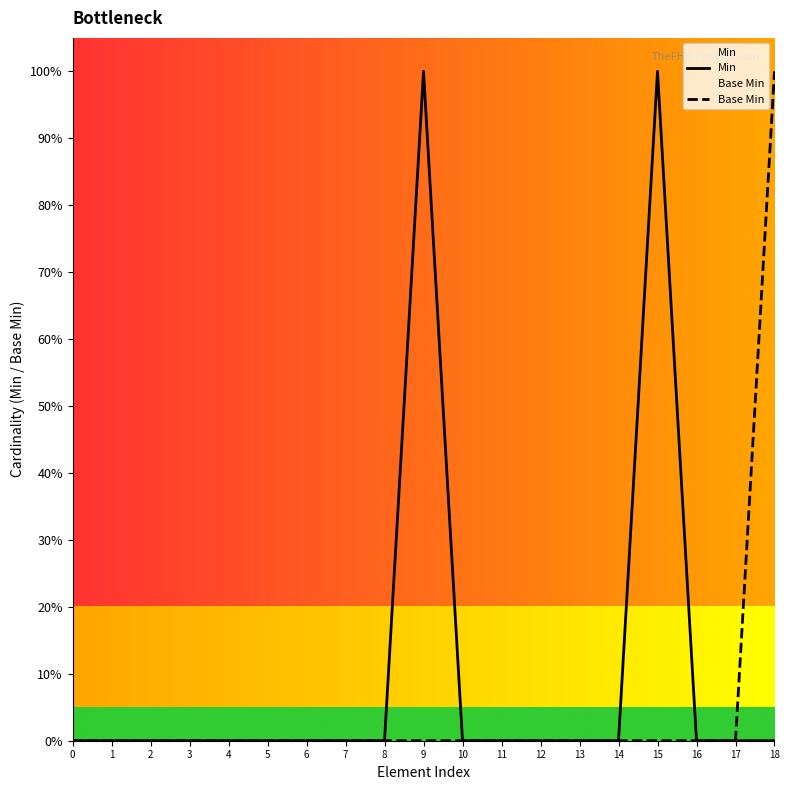

How many interior local peaks does the Min series have?

2